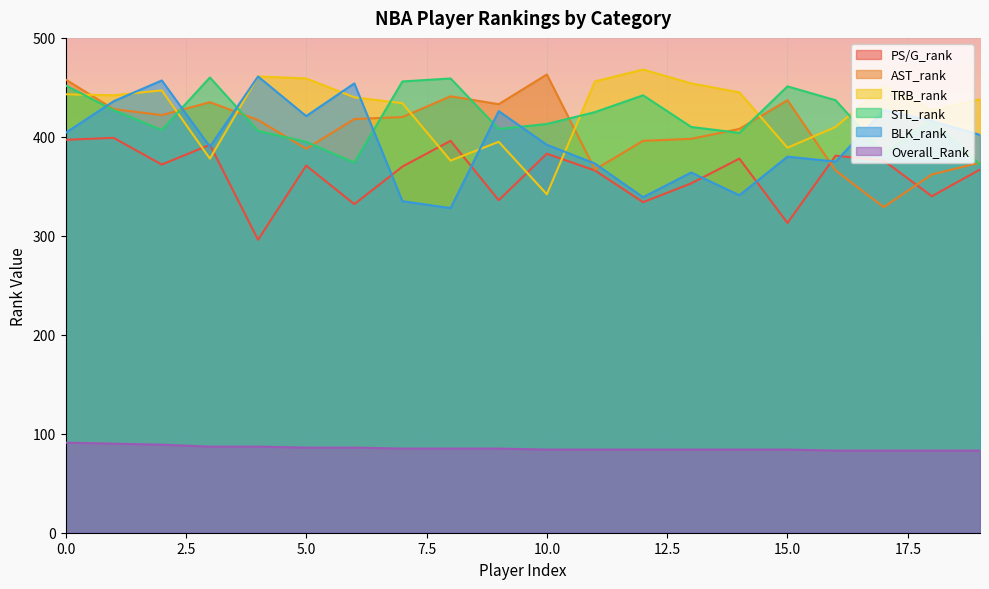

What is the highest value of the STL_rank series?

460